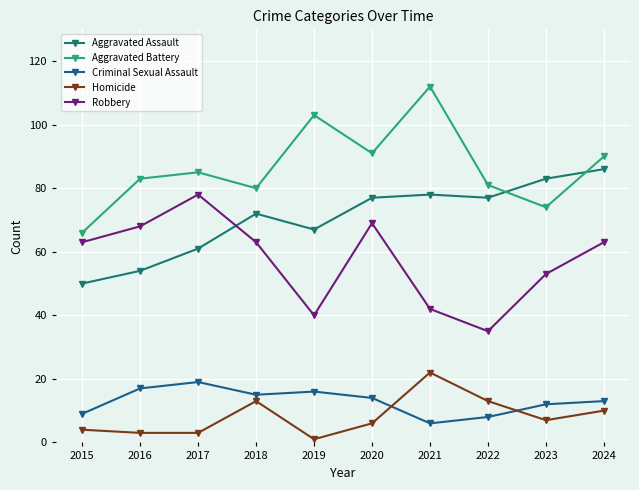

Does the chart have visible grid lines?

Yes